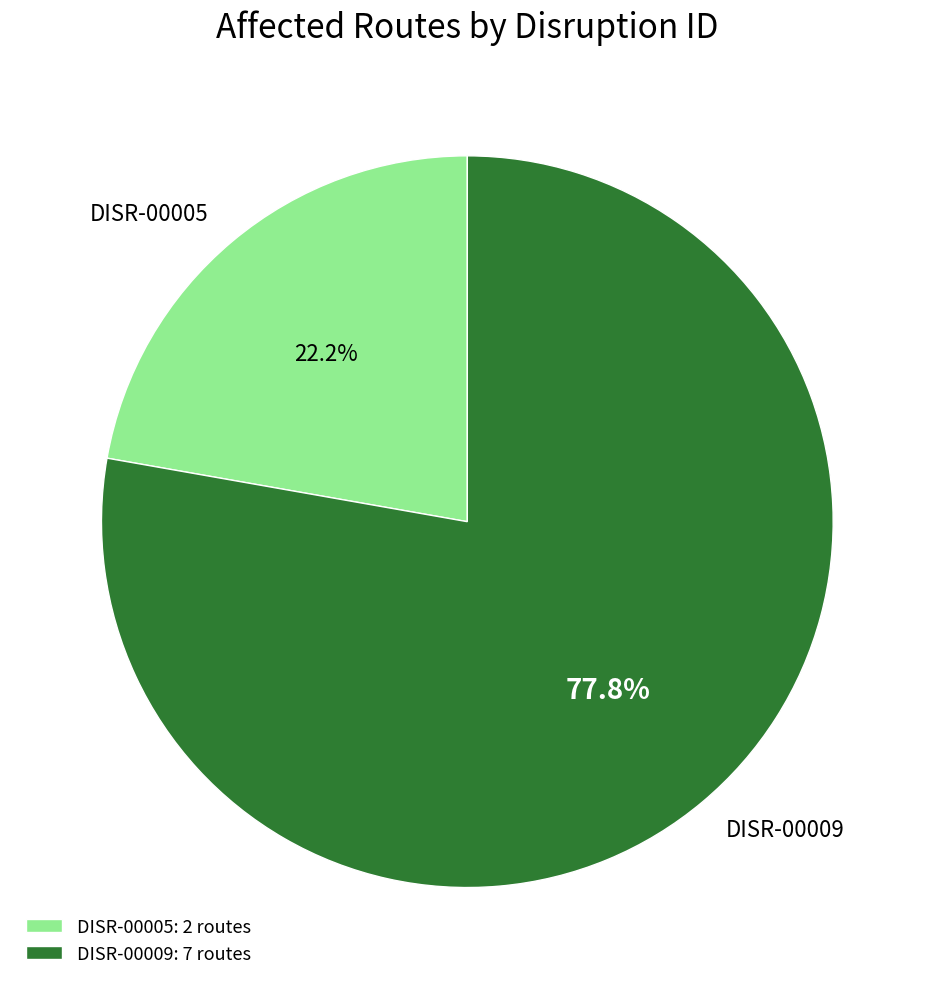

The DISR-00009 slice represents 71% of the pie. True or false?

False